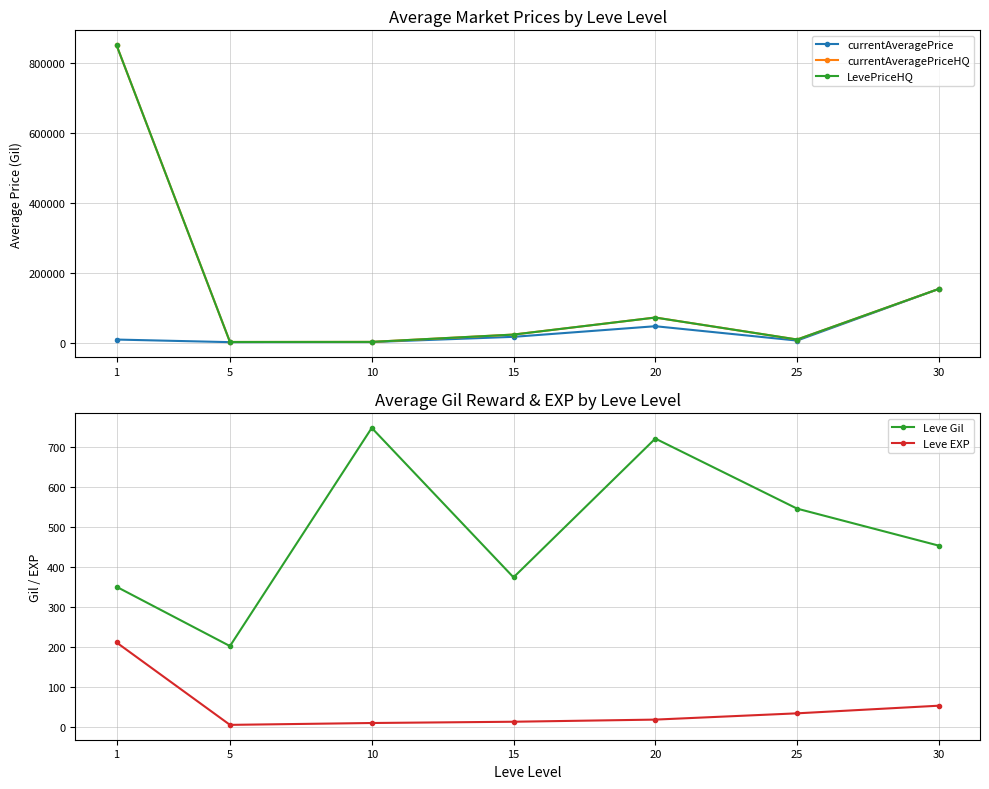

True or false: currentAveragePriceHQ and Leve EXP cross at least once.

False